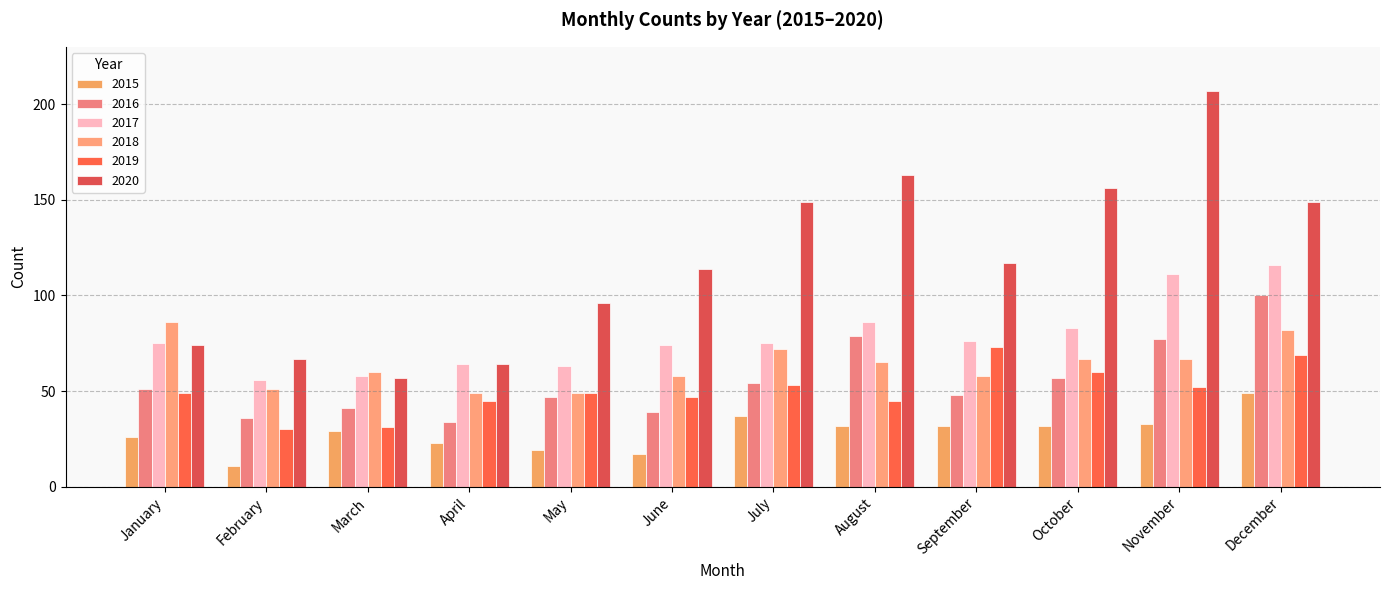

True or false: 2018 has a value of 33 at March.

False